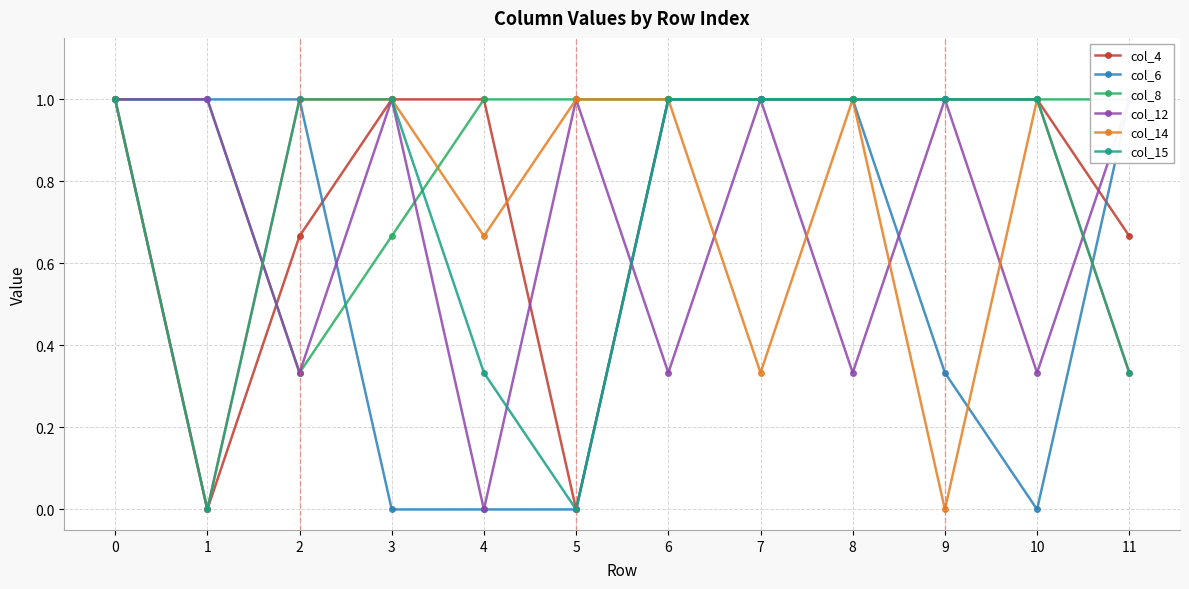

What is the value of the col_8 point at the 2nd from the left?

1.0